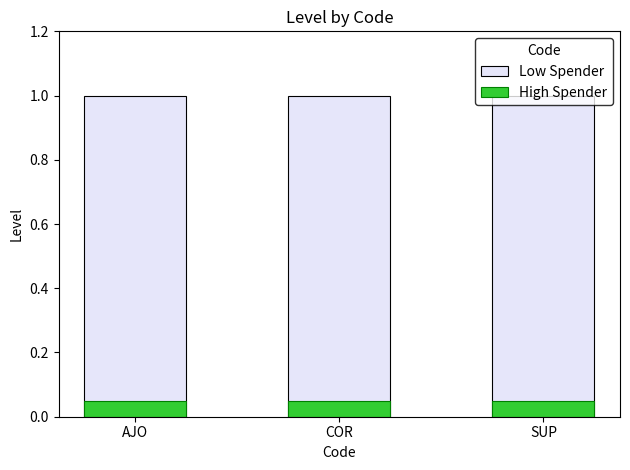

How many data points does each series have?

3